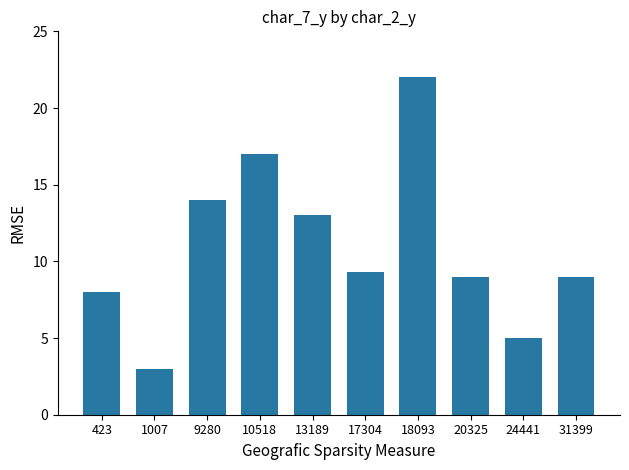

The value at 31399 is 9.0. True or false?

True